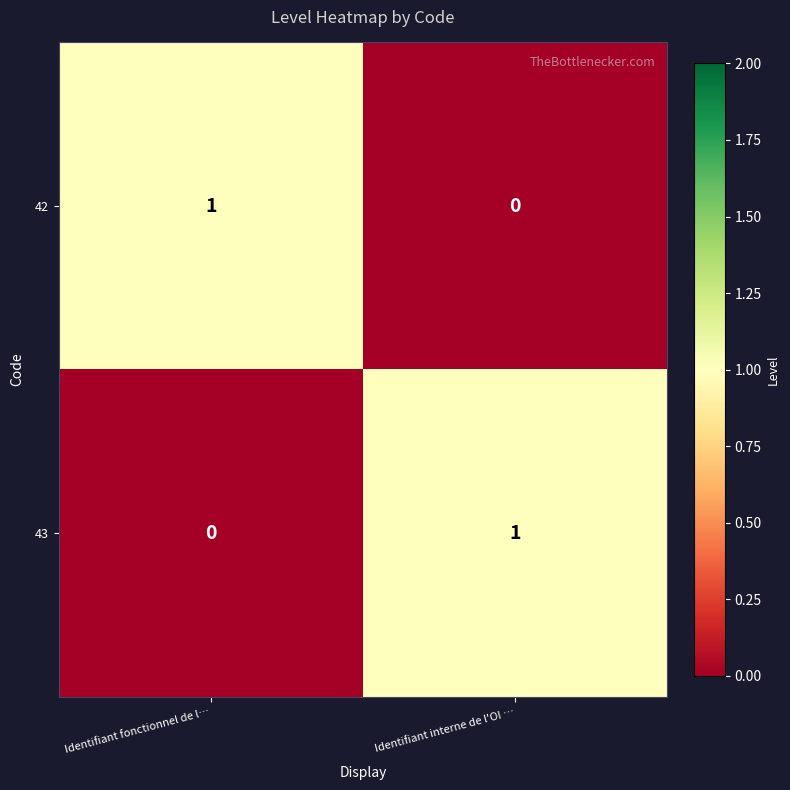

What is the difference between the highest and lowest values at Identifiant fonctionnel de l…?

1